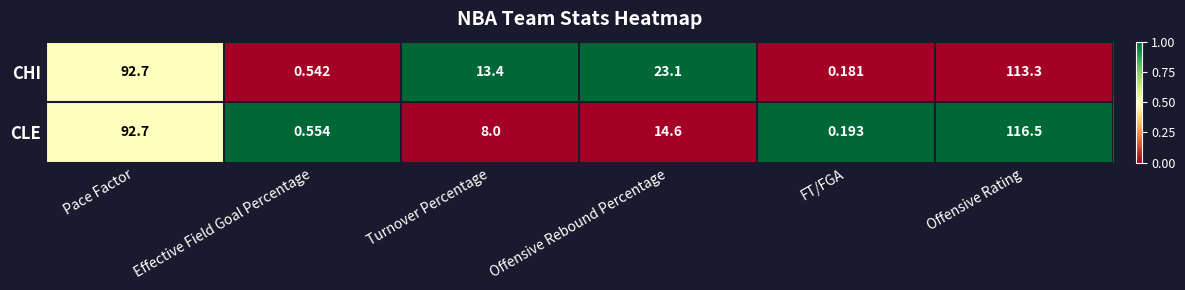

Count the number of categories in the chart.

6